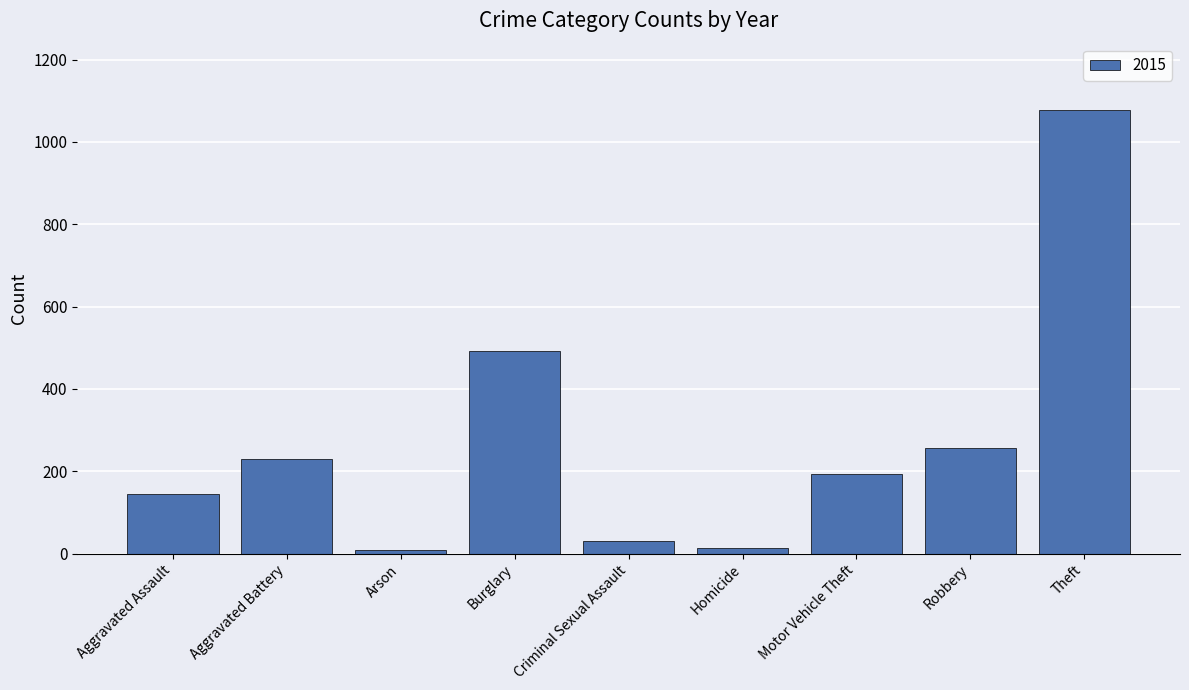

What is the sum of the values at Aggravated Battery and Aggravated Assault?

375